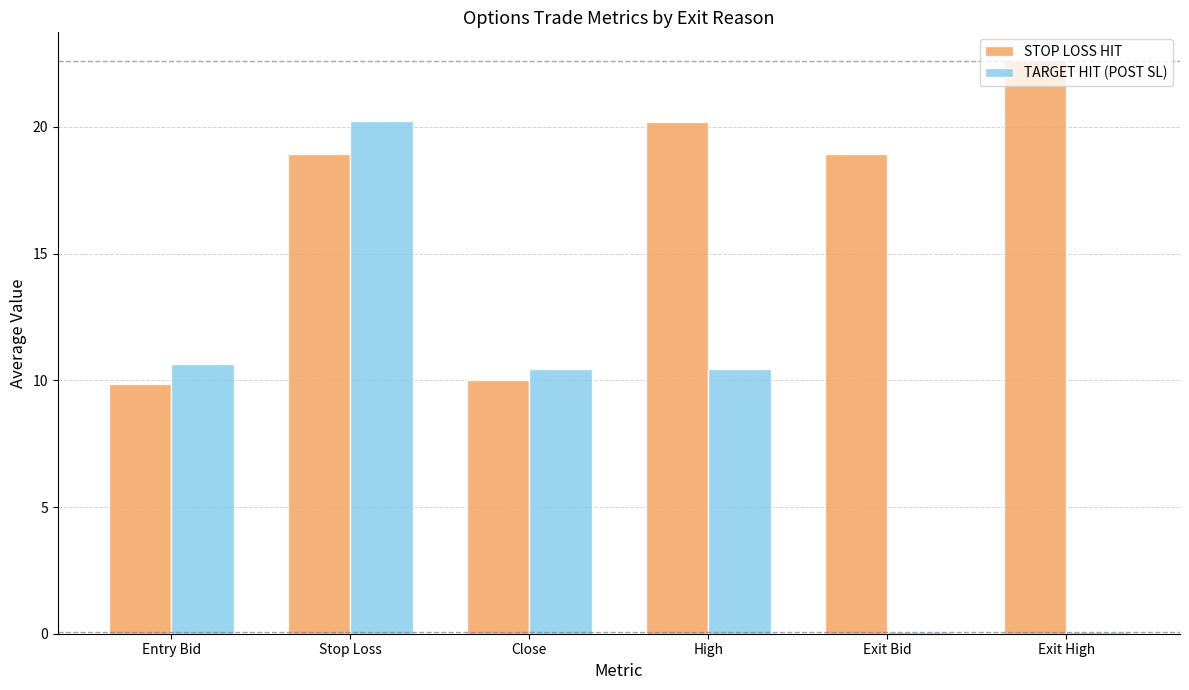

Are the bars grouped side by side (vs. stacked)?

Yes